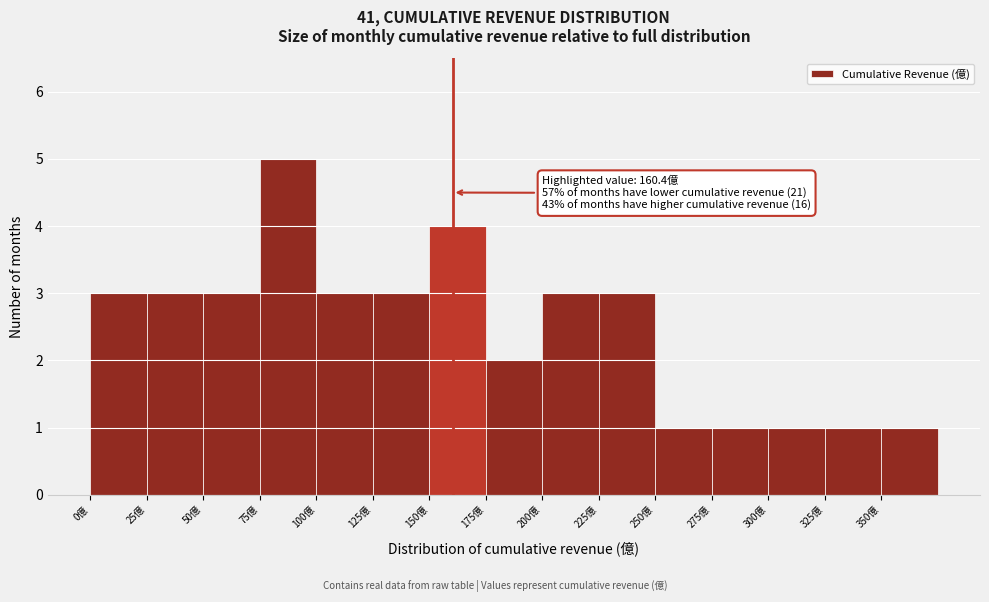

Over which range of the x-axis is the bar tallest?

75 to 100